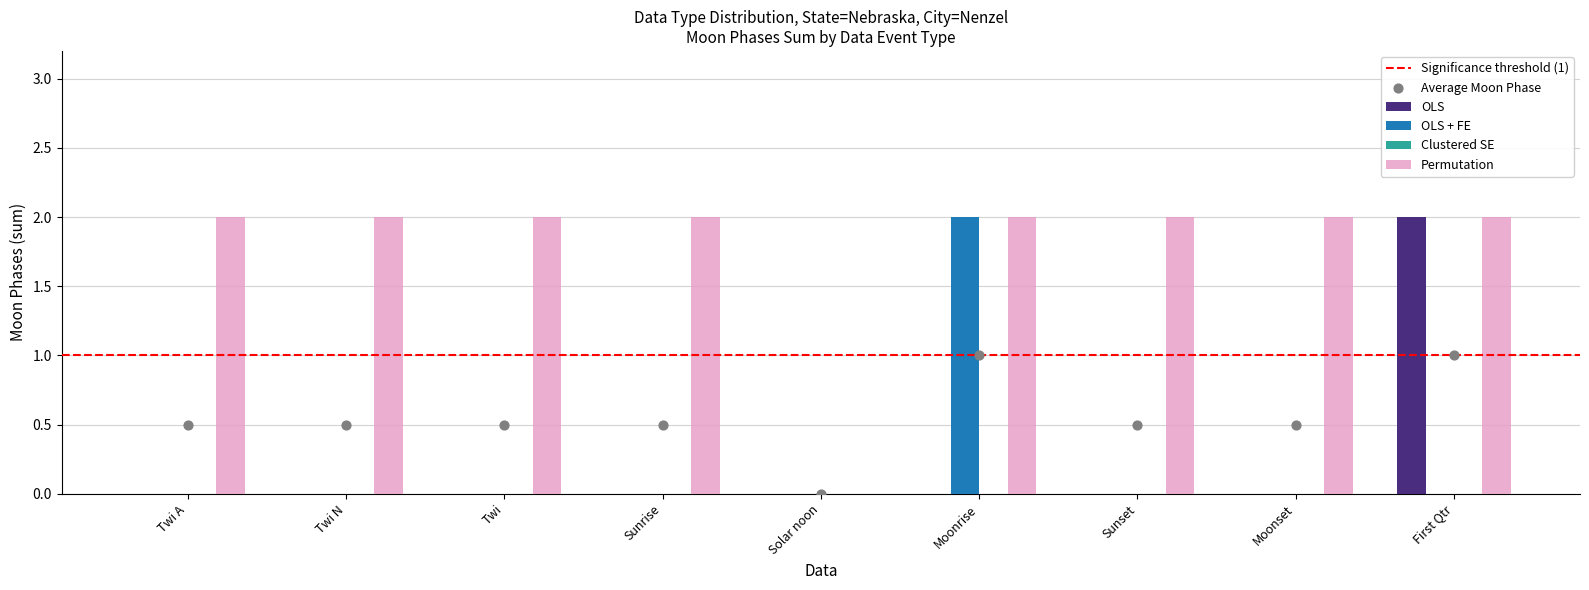

Which category has the highest value in the OLS series?

First Qtr